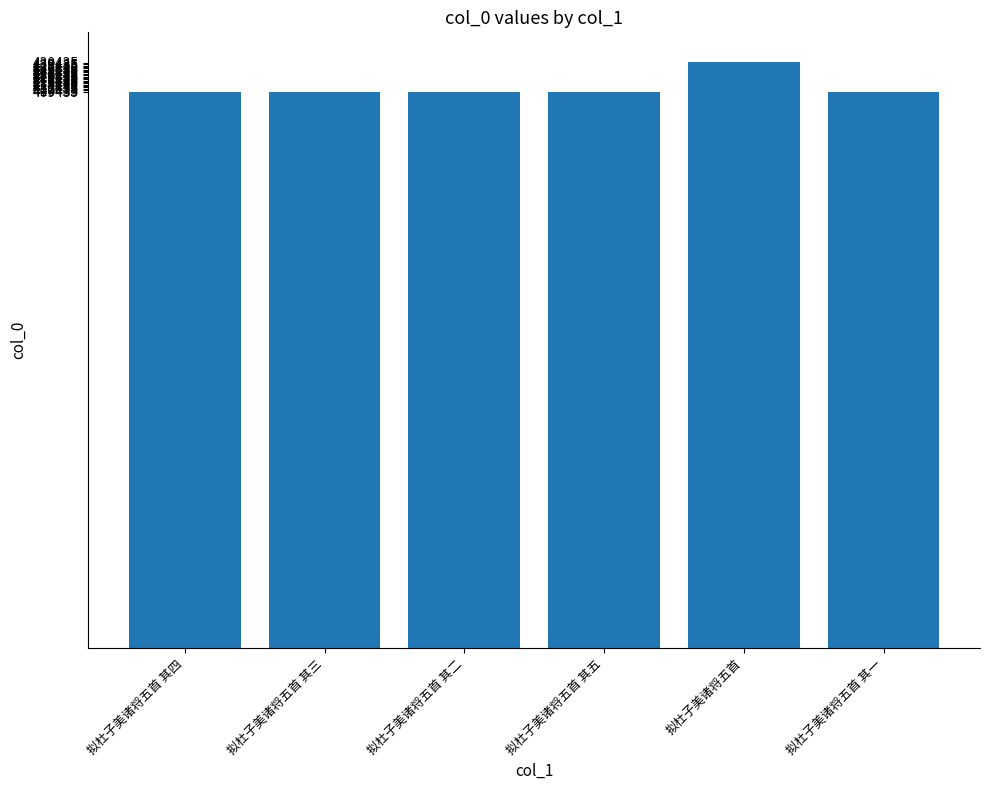

What is the label of the 4th bar from the left?

拟杜子美诸将五首 其五